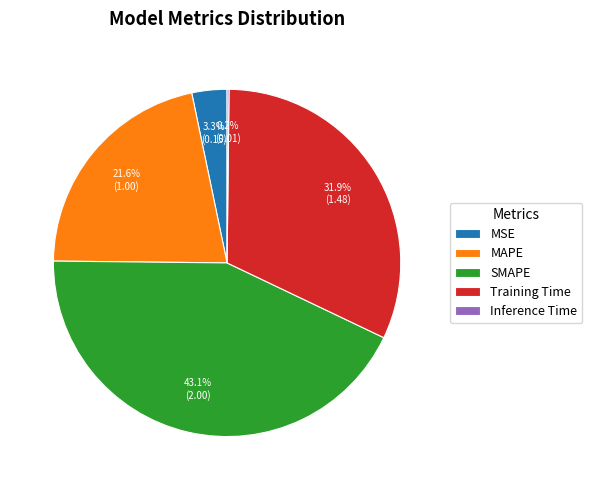

Is there a majority slice in this chart?

No